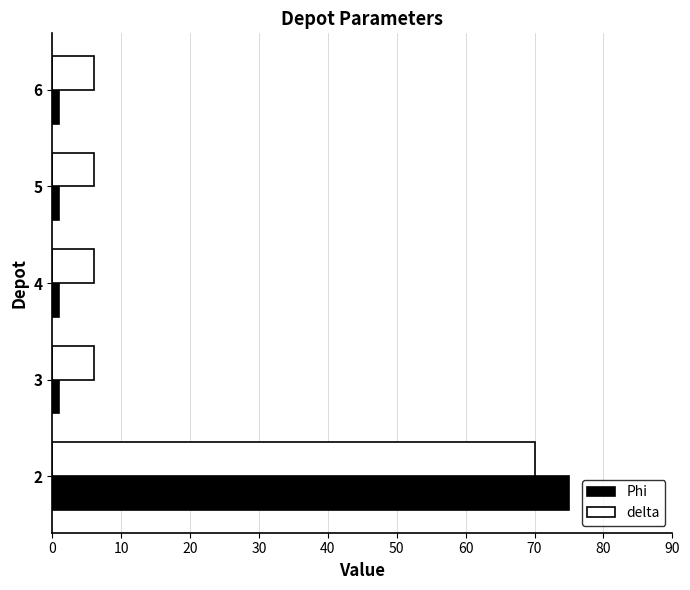

Is it true that Phi equals 1 at 6?

True